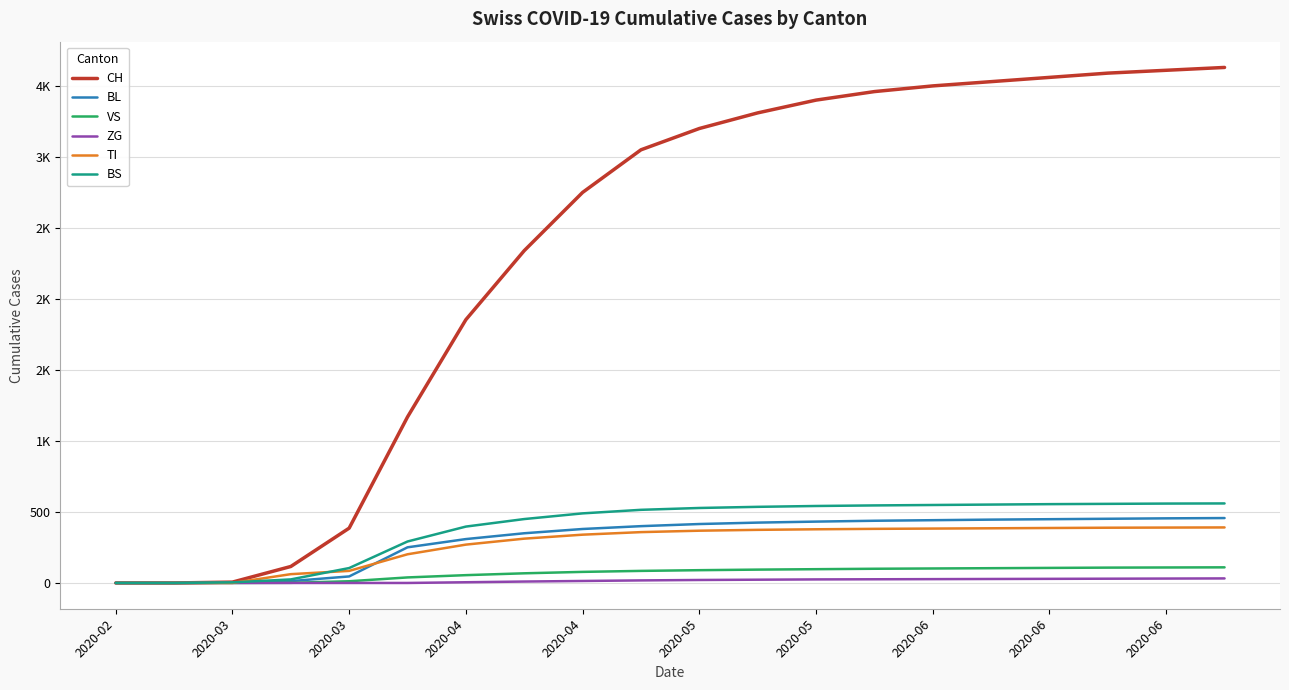

What is the greatest value displayed?

3630